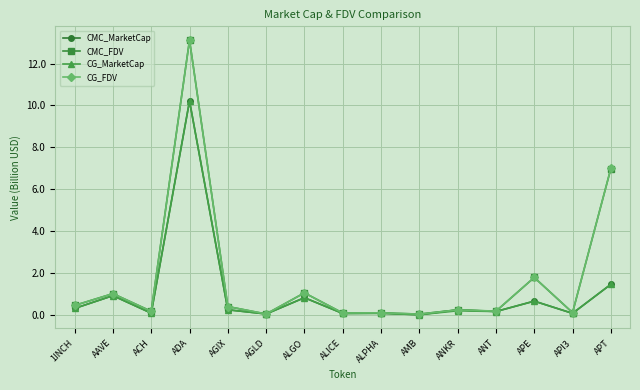

What is the sum of all CG_MarketCap values?

15.4